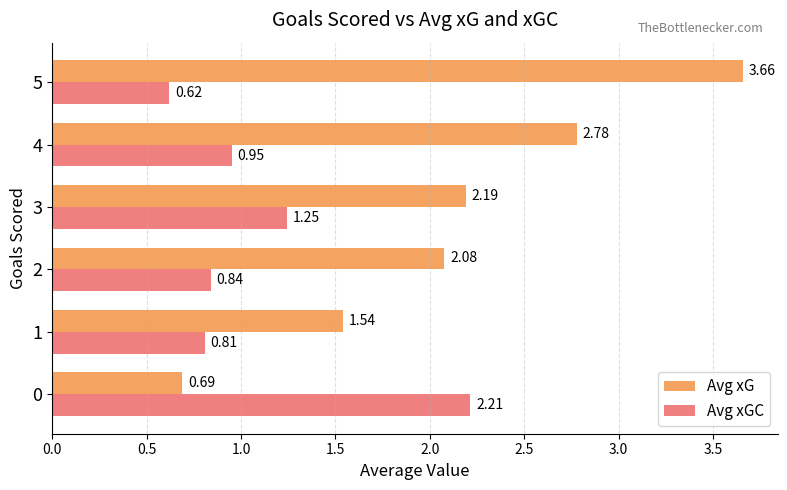

Rank the series by their maximum value, from highest to lowest.

Avg xG, Avg xGC